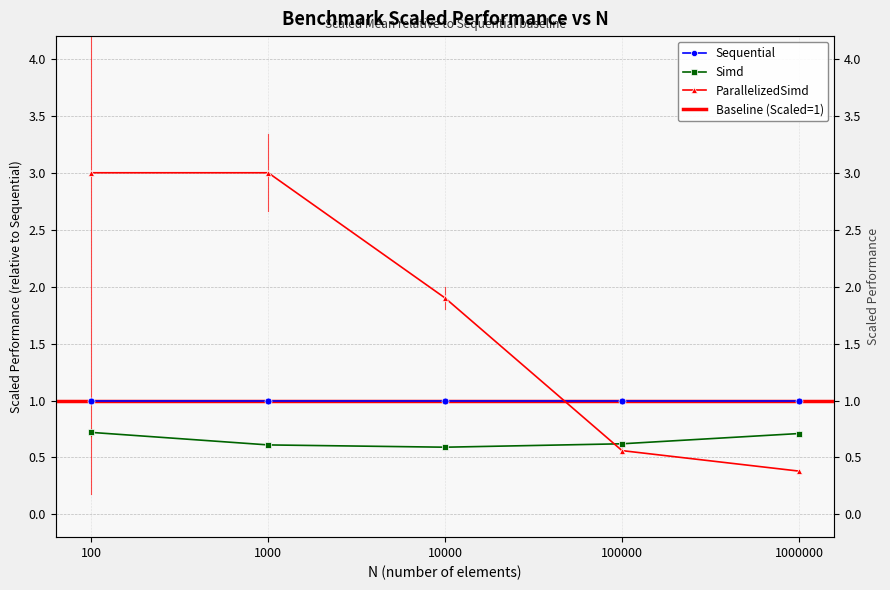

How many data points in ParallelizedSimd are above 1?

3